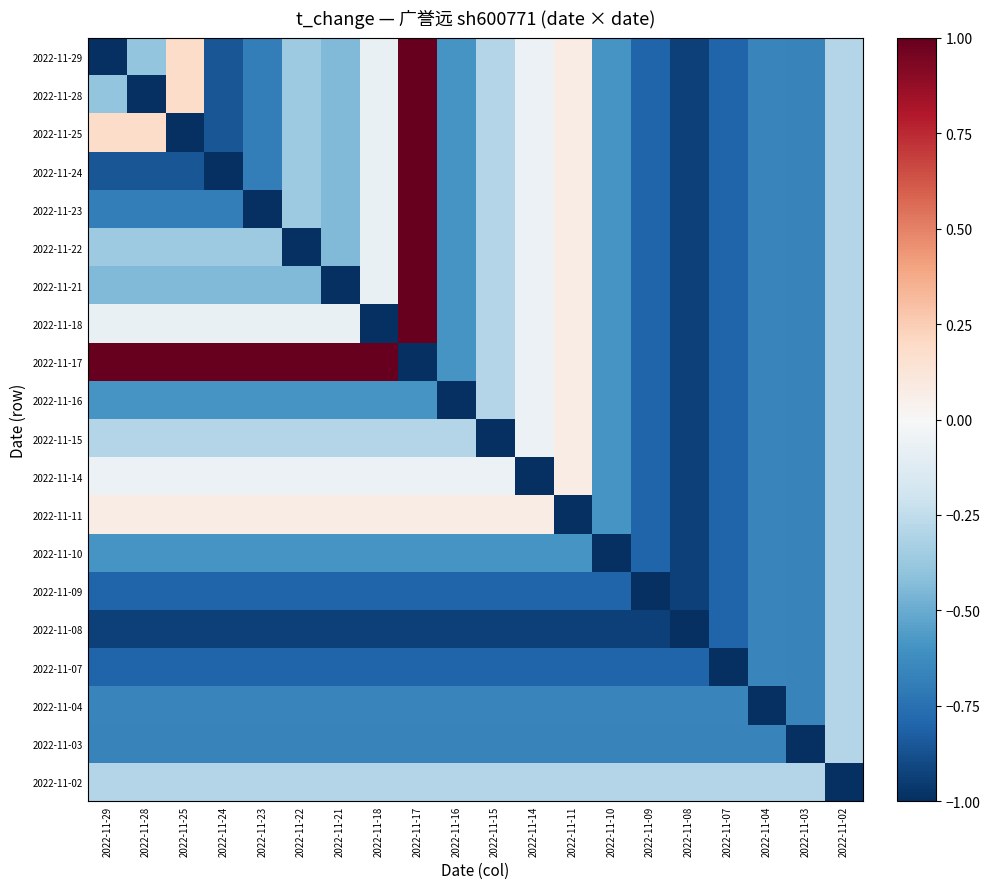

Reading left to right, extract all data points from this chart.

2022-11-29: 2022-11-29=-1.0	2022-11-28=-0.4	2022-11-25=0.2	2022-11-24=-0.9	2022-11-23=-0.7	2022-11-22=-0.4	2022-11-21=-0.4	2022-11-18=-0.1	2022-11-17=1.0	2022-11-16=-0.6	2022-11-15=-0.3	2022-11-14=-0.1	2022-11-11=0.1	2022-11-10=-0.6	2022-11-09=-0.8	2022-11-08=-0.9	2022-11-07=-0.8	2022-11-04=-0.7	2022-11-03=-0.7	2022-11-02=-0.3
2022-11-28: 2022-11-29=-0.4	2022-11-28=-1.0	2022-11-25=0.2	2022-11-24=-0.9	2022-11-23=-0.7	2022-11-22=-0.4	2022-11-21=-0.4	2022-11-18=-0.1	2022-11-17=1.0	2022-11-16=-0.6	2022-11-15=-0.3	2022-11-14=-0.1	2022-11-11=0.1	2022-11-10=-0.6	2022-11-09=-0.8	2022-11-08=-0.9	2022-11-07=-0.8	2022-11-04=-0.7	2022-11-03=-0.7	2022-11-02=-0.3
2022-11-25: 2022-11-29=0.2	2022-11-28=0.2	2022-11-25=-1.0	2022-11-24=-0.9	2022-11-23=-0.7	2022-11-22=-0.4	2022-11-21=-0.4	2022-11-18=-0.1	2022-11-17=1.0	2022-11-16=-0.6	2022-11-15=-0.3	2022-11-14=-0.1	2022-11-11=0.1	2022-11-10=-0.6	2022-11-09=-0.8	2022-11-08=-0.9	2022-11-07=-0.8	2022-11-04=-0.7	2022-11-03=-0.7	2022-11-02=-0.3
2022-11-24: 2022-11-29=-0.9	2022-11-28=-0.9	2022-11-25=-0.9	2022-11-24=-1.0	2022-11-23=-0.7	2022-11-22=-0.4	2022-11-21=-0.4	2022-11-18=-0.1	2022-11-17=1.0	2022-11-16=-0.6	2022-11-15=-0.3	2022-11-14=-0.1	2022-11-11=0.1	2022-11-10=-0.6	2022-11-09=-0.8	2022-11-08=-0.9	2022-11-07=-0.8	2022-11-04=-0.7	2022-11-03=-0.7	2022-11-02=-0.3
2022-11-23: 2022-11-29=-0.7	2022-11-28=-0.7	2022-11-25=-0.7	2022-11-24=-0.7	2022-11-23=-1.0	2022-11-22=-0.4	2022-11-21=-0.4	2022-11-18=-0.1	2022-11-17=1.0	2022-11-16=-0.6	2022-11-15=-0.3	2022-11-14=-0.1	2022-11-11=0.1	2022-11-10=-0.6	2022-11-09=-0.8	2022-11-08=-0.9	2022-11-07=-0.8	2022-11-04=-0.7	2022-11-03=-0.7	2022-11-02=-0.3
2022-11-22: 2022-11-29=-0.4	2022-11-28=-0.4	2022-11-25=-0.4	2022-11-24=-0.4	2022-11-23=-0.4	2022-11-22=-1.0	2022-11-21=-0.4	2022-11-18=-0.1	2022-11-17=1.0	2022-11-16=-0.6	2022-11-15=-0.3	2022-11-14=-0.1	2022-11-11=0.1	2022-11-10=-0.6	2022-11-09=-0.8	2022-11-08=-0.9	2022-11-07=-0.8	2022-11-04=-0.7	2022-11-03=-0.7	2022-11-02=-0.3
2022-11-21: 2022-11-29=-0.4	2022-11-28=-0.4	2022-11-25=-0.4	2022-11-24=-0.4	2022-11-23=-0.4	2022-11-22=-0.4	2022-11-21=-1.0	2022-11-18=-0.1	2022-11-17=1.0	2022-11-16=-0.6	2022-11-15=-0.3	2022-11-14=-0.1	2022-11-11=0.1	2022-11-10=-0.6	2022-11-09=-0.8	2022-11-08=-0.9	2022-11-07=-0.8	2022-11-04=-0.7	2022-11-03=-0.7	2022-11-02=-0.3
2022-11-18: 2022-11-29=-0.1	2022-11-28=-0.1	2022-11-25=-0.1	2022-11-24=-0.1	2022-11-23=-0.1	2022-11-22=-0.1	2022-11-21=-0.1	2022-11-18=-1.0	2022-11-17=1.0	2022-11-16=-0.6	2022-11-15=-0.3	2022-11-14=-0.1	2022-11-11=0.1	2022-11-10=-0.6	2022-11-09=-0.8	2022-11-08=-0.9	2022-11-07=-0.8	2022-11-04=-0.7	2022-11-03=-0.7	2022-11-02=-0.3
2022-11-17: 2022-11-29=1.0	2022-11-28=1.0	2022-11-25=1.0	2022-11-24=1.0	2022-11-23=1.0	2022-11-22=1.0	2022-11-21=1.0	2022-11-18=1.0	2022-11-17=-1.0	2022-11-16=-0.6	2022-11-15=-0.3	2022-11-14=-0.1	2022-11-11=0.1	2022-11-10=-0.6	2022-11-09=-0.8	2022-11-08=-0.9	2022-11-07=-0.8	2022-11-04=-0.7	2022-11-03=-0.7	2022-11-02=-0.3
2022-11-16: 2022-11-29=-0.6	2022-11-28=-0.6	2022-11-25=-0.6	2022-11-24=-0.6	2022-11-23=-0.6	2022-11-22=-0.6	2022-11-21=-0.6	2022-11-18=-0.6	2022-11-17=-0.6	2022-11-16=-1.0	2022-11-15=-0.3	2022-11-14=-0.1	2022-11-11=0.1	2022-11-10=-0.6	2022-11-09=-0.8	2022-11-08=-0.9	2022-11-07=-0.8	2022-11-04=-0.7	2022-11-03=-0.7	2022-11-02=-0.3
2022-11-15: 2022-11-29=-0.3	2022-11-28=-0.3	2022-11-25=-0.3	2022-11-24=-0.3	2022-11-23=-0.3	2022-11-22=-0.3	2022-11-21=-0.3	2022-11-18=-0.3	2022-11-17=-0.3	2022-11-16=-0.3	2022-11-15=-1.0	2022-11-14=-0.1	2022-11-11=0.1	2022-11-10=-0.6	2022-11-09=-0.8	2022-11-08=-0.9	2022-11-07=-0.8	2022-11-04=-0.7	2022-11-03=-0.7	2022-11-02=-0.3
2022-11-14: 2022-11-29=-0.1	2022-11-28=-0.1	2022-11-25=-0.1	2022-11-24=-0.1	2022-11-23=-0.1	2022-11-22=-0.1	2022-11-21=-0.1	2022-11-18=-0.1	2022-11-17=-0.1	2022-11-16=-0.1	2022-11-15=-0.1	2022-11-14=-1.0	2022-11-11=0.1	2022-11-10=-0.6	2022-11-09=-0.8	2022-11-08=-0.9	2022-11-07=-0.8	2022-11-04=-0.7	2022-11-03=-0.7	2022-11-02=-0.3
2022-11-11: 2022-11-29=0.1	2022-11-28=0.1	2022-11-25=0.1	2022-11-24=0.1	2022-11-23=0.1	2022-11-22=0.1	2022-11-21=0.1	2022-11-18=0.1	2022-11-17=0.1	2022-11-16=0.1	2022-11-15=0.1	2022-11-14=0.1	2022-11-11=-1.0	2022-11-10=-0.6	2022-11-09=-0.8	2022-11-08=-0.9	2022-11-07=-0.8	2022-11-04=-0.7	2022-11-03=-0.7	2022-11-02=-0.3
2022-11-10: 2022-11-29=-0.6	2022-11-28=-0.6	2022-11-25=-0.6	2022-11-24=-0.6	2022-11-23=-0.6	2022-11-22=-0.6	2022-11-21=-0.6	2022-11-18=-0.6	2022-11-17=-0.6	2022-11-16=-0.6	2022-11-15=-0.6	2022-11-14=-0.6	2022-11-11=-0.6	2022-11-10=-1.0	2022-11-09=-0.8	2022-11-08=-0.9	2022-11-07=-0.8	2022-11-04=-0.7	2022-11-03=-0.7	2022-11-02=-0.3
2022-11-09: 2022-11-29=-0.8	2022-11-28=-0.8	2022-11-25=-0.8	2022-11-24=-0.8	2022-11-23=-0.8	2022-11-22=-0.8	2022-11-21=-0.8	2022-11-18=-0.8	2022-11-17=-0.8	2022-11-16=-0.8	2022-11-15=-0.8	2022-11-14=-0.8	2022-11-11=-0.8	2022-11-10=-0.8	2022-11-09=-1.0	2022-11-08=-0.9	2022-11-07=-0.8	2022-11-04=-0.7	2022-11-03=-0.7	2022-11-02=-0.3
2022-11-08: 2022-11-29=-0.9	2022-11-28=-0.9	2022-11-25=-0.9	2022-11-24=-0.9	2022-11-23=-0.9	2022-11-22=-0.9	2022-11-21=-0.9	2022-11-18=-0.9	2022-11-17=-0.9	2022-11-16=-0.9	2022-11-15=-0.9	2022-11-14=-0.9	2022-11-11=-0.9	2022-11-10=-0.9	2022-11-09=-0.9	2022-11-08=-1.0	2022-11-07=-0.8	2022-11-04=-0.7	2022-11-03=-0.7	2022-11-02=-0.3
2022-11-07: 2022-11-29=-0.8	2022-11-28=-0.8	2022-11-25=-0.8	2022-11-24=-0.8	2022-11-23=-0.8	2022-11-22=-0.8	2022-11-21=-0.8	2022-11-18=-0.8	2022-11-17=-0.8	2022-11-16=-0.8	2022-11-15=-0.8	2022-11-14=-0.8	2022-11-11=-0.8	2022-11-10=-0.8	2022-11-09=-0.8	2022-11-08=-0.8	2022-11-07=-1.0	2022-11-04=-0.7	2022-11-03=-0.7	2022-11-02=-0.3
2022-11-04: 2022-11-29=-0.7	2022-11-28=-0.7	2022-11-25=-0.7	2022-11-24=-0.7	2022-11-23=-0.7	2022-11-22=-0.7	2022-11-21=-0.7	2022-11-18=-0.7	2022-11-17=-0.7	2022-11-16=-0.7	2022-11-15=-0.7	2022-11-14=-0.7	2022-11-11=-0.7	2022-11-10=-0.7	2022-11-09=-0.7	2022-11-08=-0.7	2022-11-07=-0.7	2022-11-04=-1.0	2022-11-03=-0.7	2022-11-02=-0.3
2022-11-03: 2022-11-29=-0.7	2022-11-28=-0.7	2022-11-25=-0.7	2022-11-24=-0.7	2022-11-23=-0.7	2022-11-22=-0.7	2022-11-21=-0.7	2022-11-18=-0.7	2022-11-17=-0.7	2022-11-16=-0.7	2022-11-15=-0.7	2022-11-14=-0.7	2022-11-11=-0.7	2022-11-10=-0.7	2022-11-09=-0.7	2022-11-08=-0.7	2022-11-07=-0.7	2022-11-04=-0.7	2022-11-03=-1.0	2022-11-02=-0.3
2022-11-02: 2022-11-29=-0.3	2022-11-28=-0.3	2022-11-25=-0.3	2022-11-24=-0.3	2022-11-23=-0.3	2022-11-22=-0.3	2022-11-21=-0.3	2022-11-18=-0.3	2022-11-17=-0.3	2022-11-16=-0.3	2022-11-15=-0.3	2022-11-14=-0.3	2022-11-11=-0.3	2022-11-10=-0.3	2022-11-09=-0.3	2022-11-08=-0.3	2022-11-07=-0.3	2022-11-04=-0.3	2022-11-03=-0.3	2022-11-02=-1.0